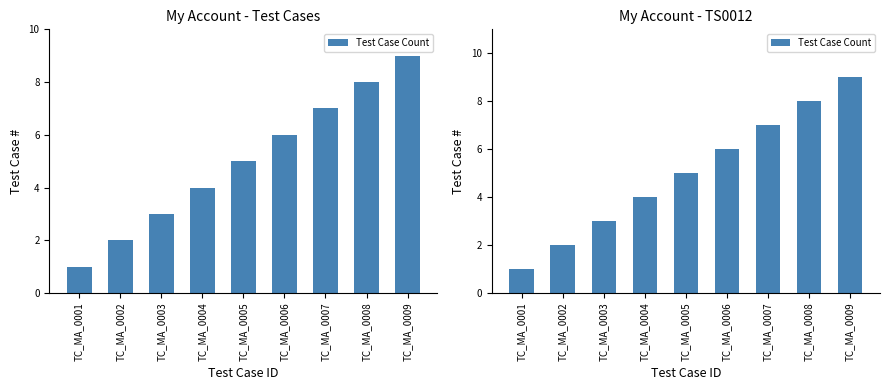

What is the sum of all values?

45